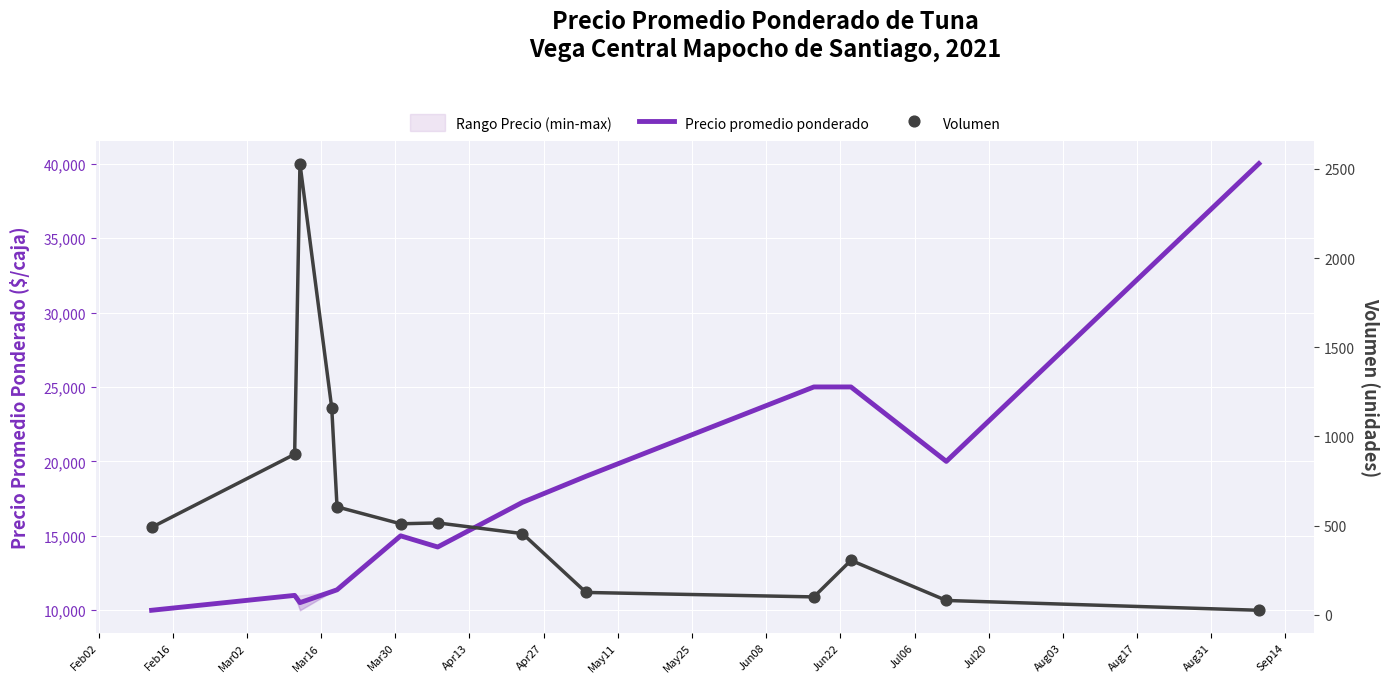

Which series contains the lowest Y value?

Volumen